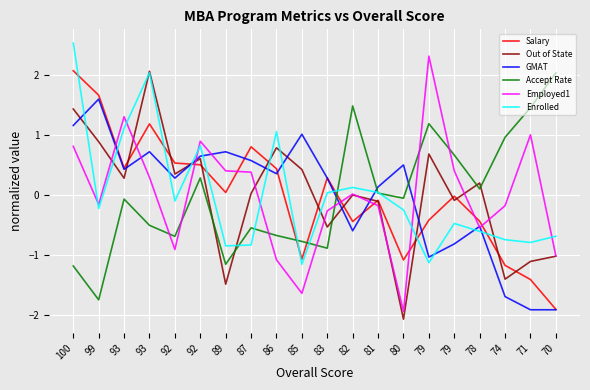

True or false: GMAT has a value of 1.7 at 85.

False